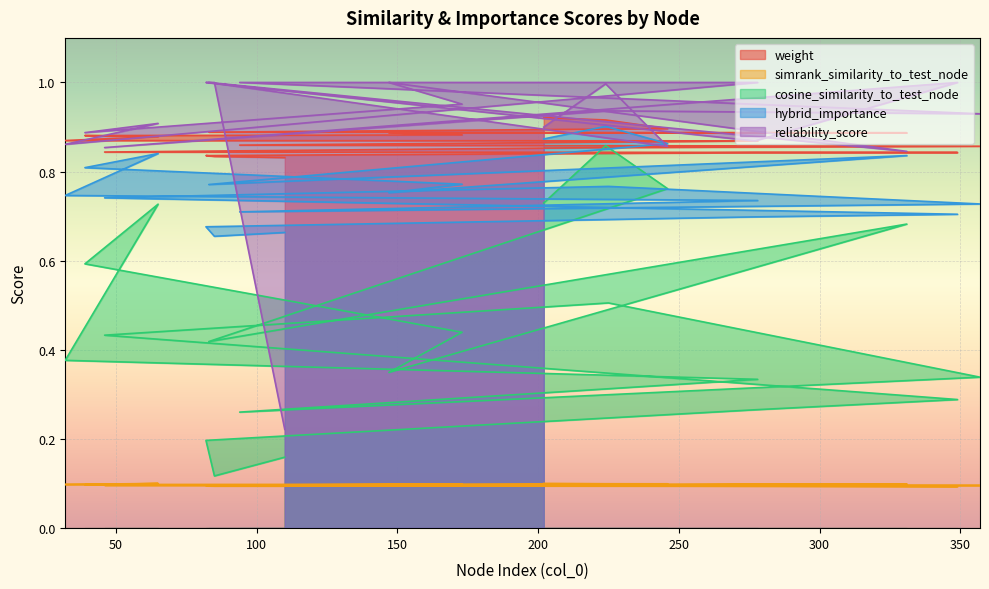

What position from the right is 82?

3